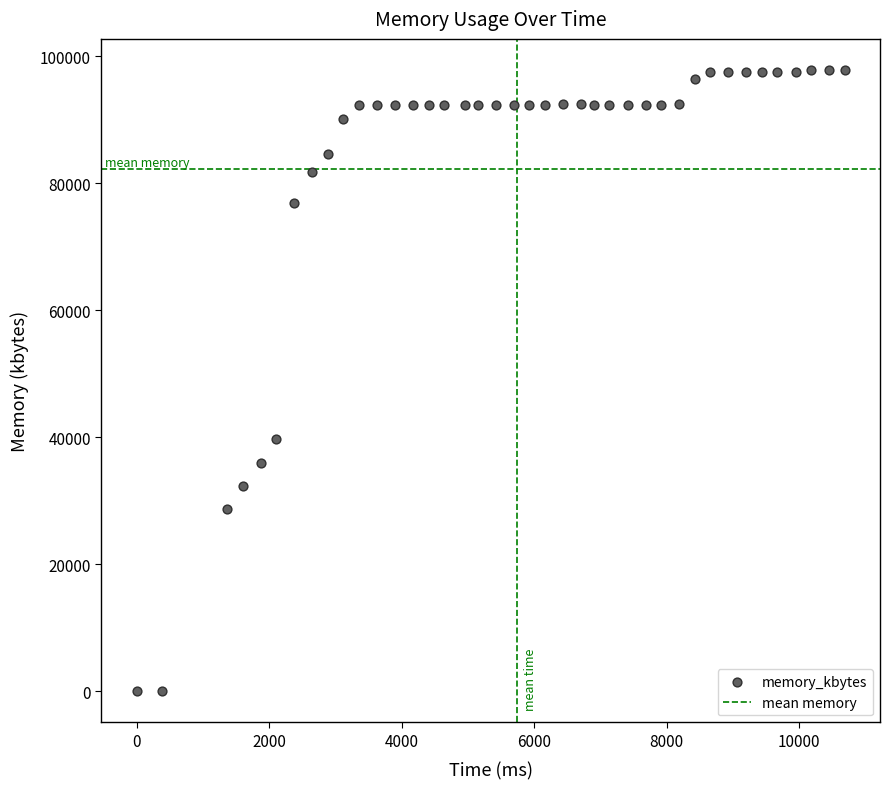

What is the range of Y values (max minus min)?

97864